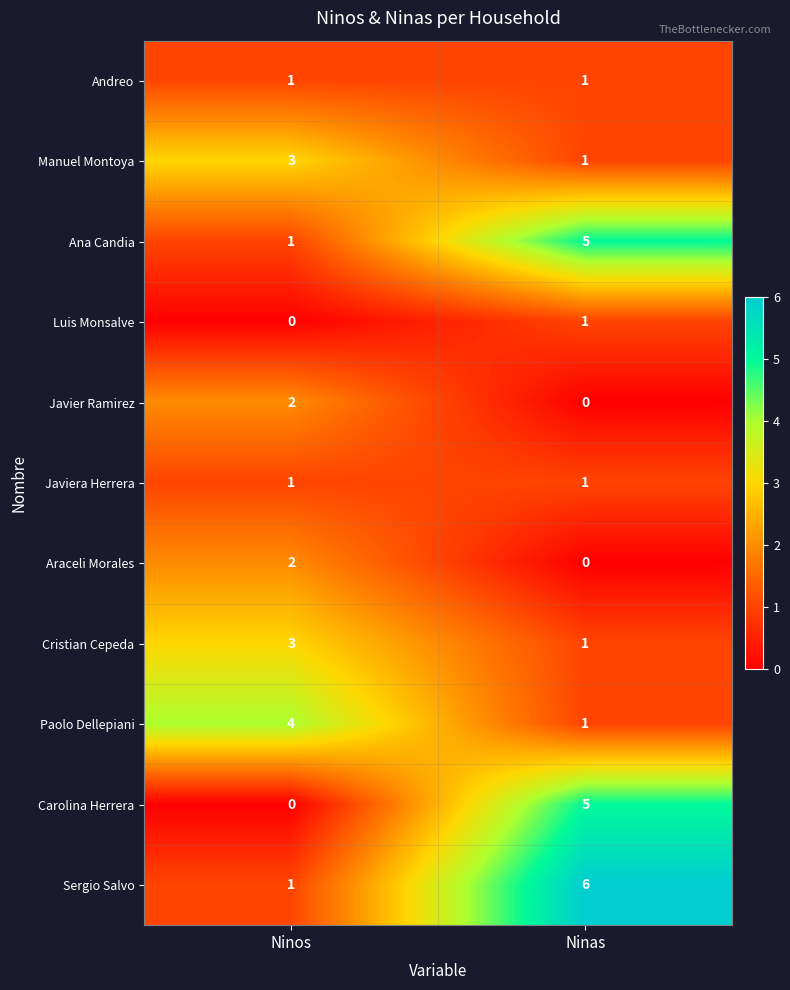

Reading left to right, extract all data points from this chart.

Andreo: 1	1
Manuel Montoya: 3	1
Ana Candia: 1	5
Luis Monsalve: 0	1
Javier Ramirez: 2	0
Javiera Herrera: 1	1
Araceli Morales: 2	0
Cristian Cepeda: 3	1
Paolo Dellepiani: 4	1
Carolina Herrera: 0	5
Sergio Salvo: 1	6